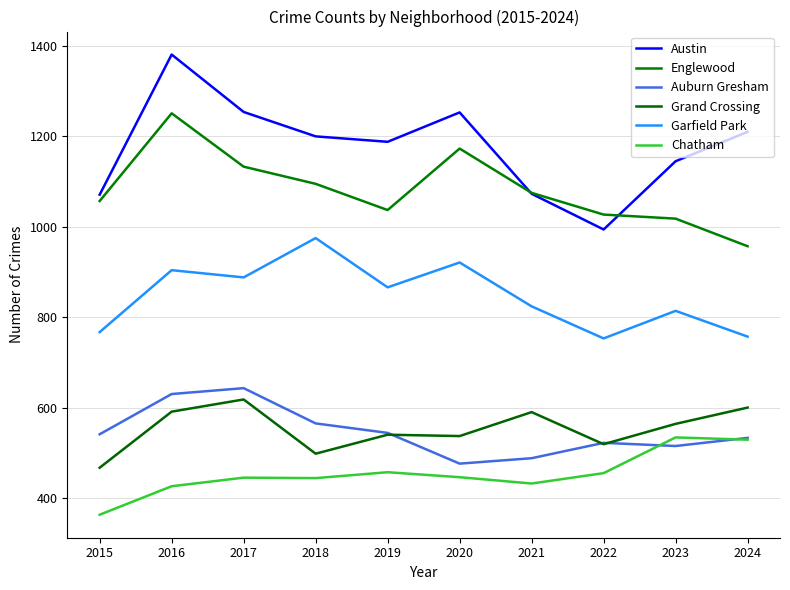

True or false: Garfield Park has a value of 249 at 2024.

False